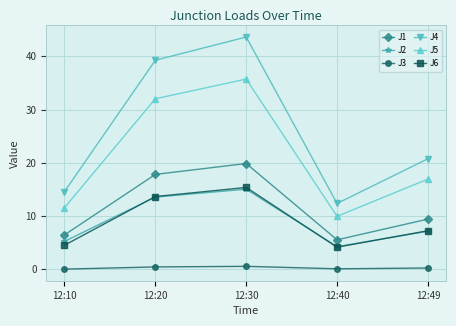

Which series changed the most between 12:10 and 12:20?

J4